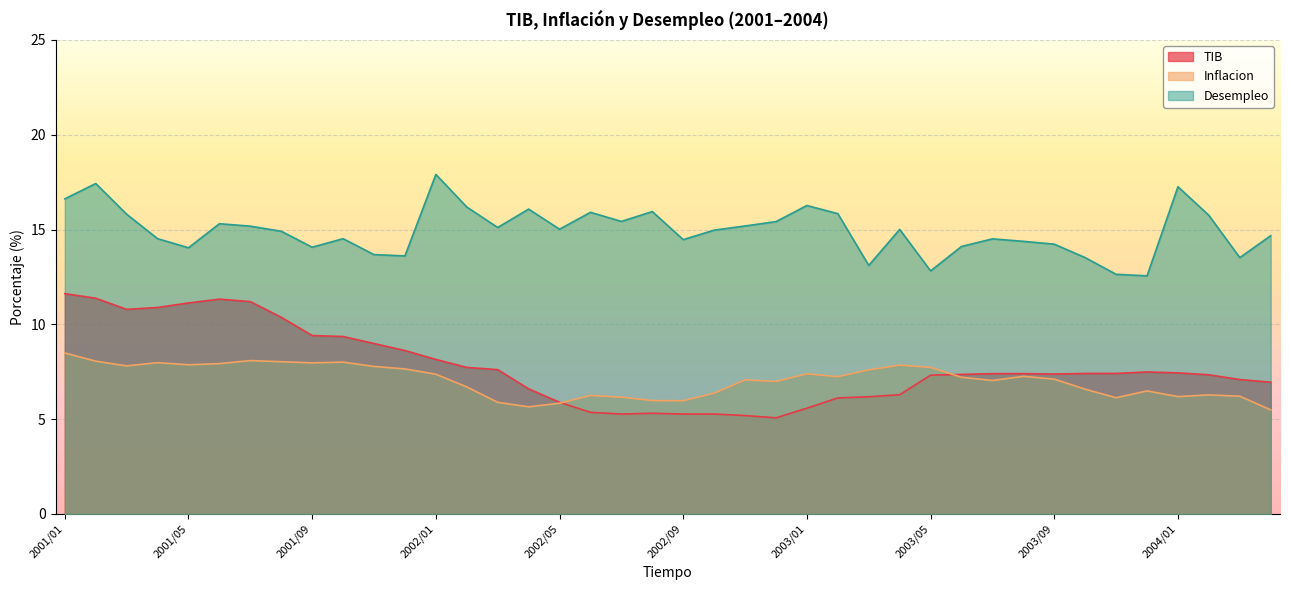

What is the label of the 21st point from the right?

2002/08